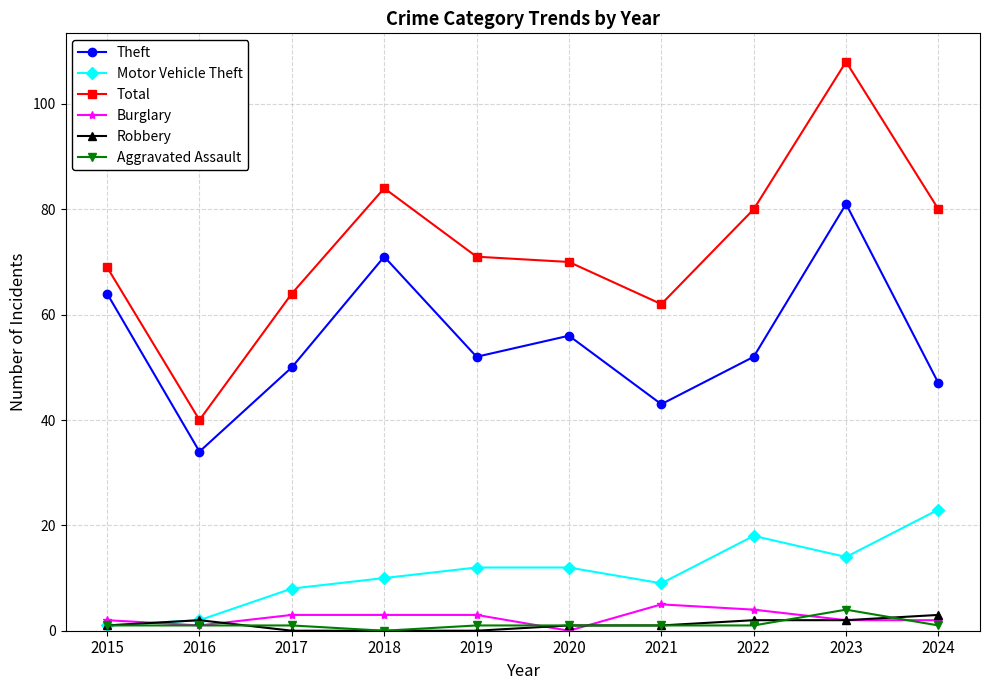

In Theft, how many points are higher than both neighbors (excluding endpoints)?

3